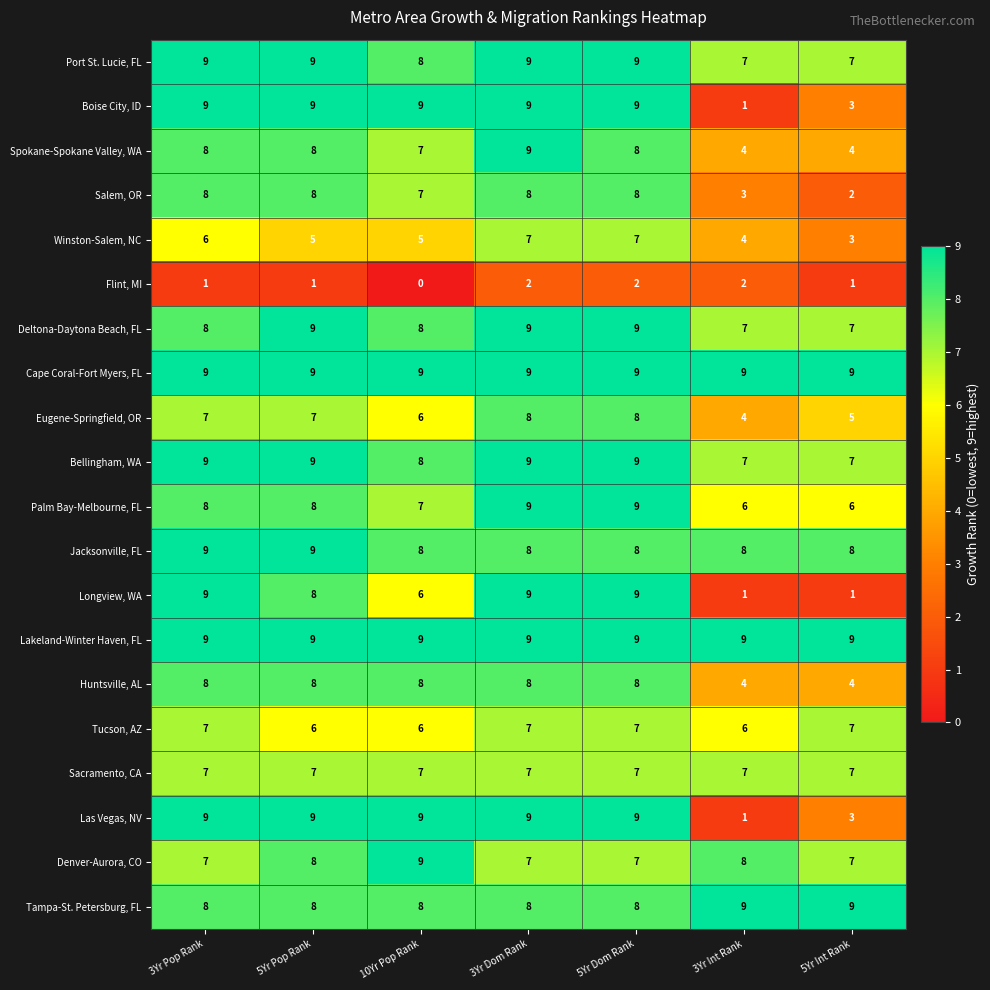

What is the sum of all Tucson, AZ values?

46